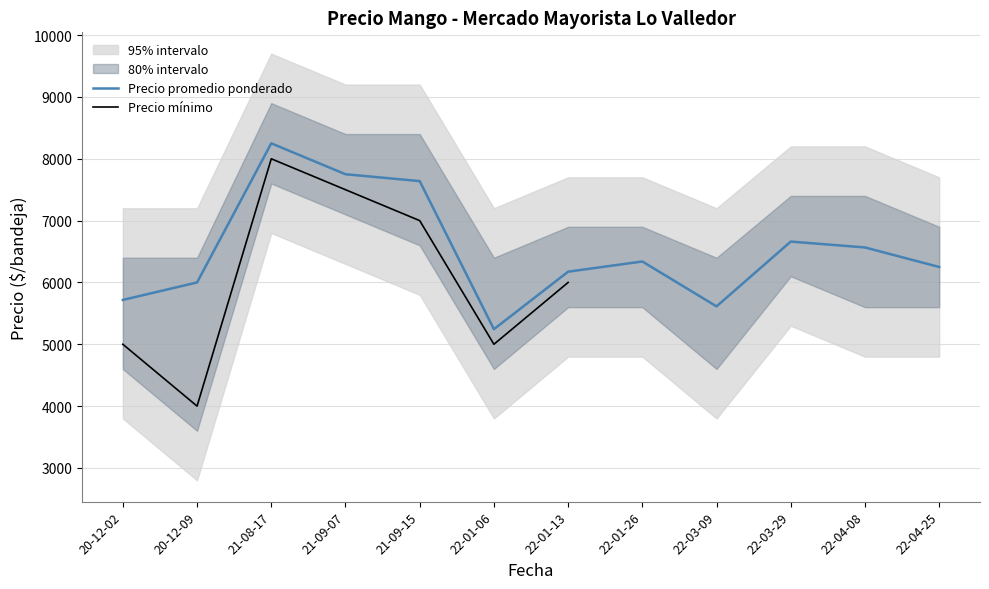

What is the difference between the maximum and minimum values in the Precio máximo series?

2500